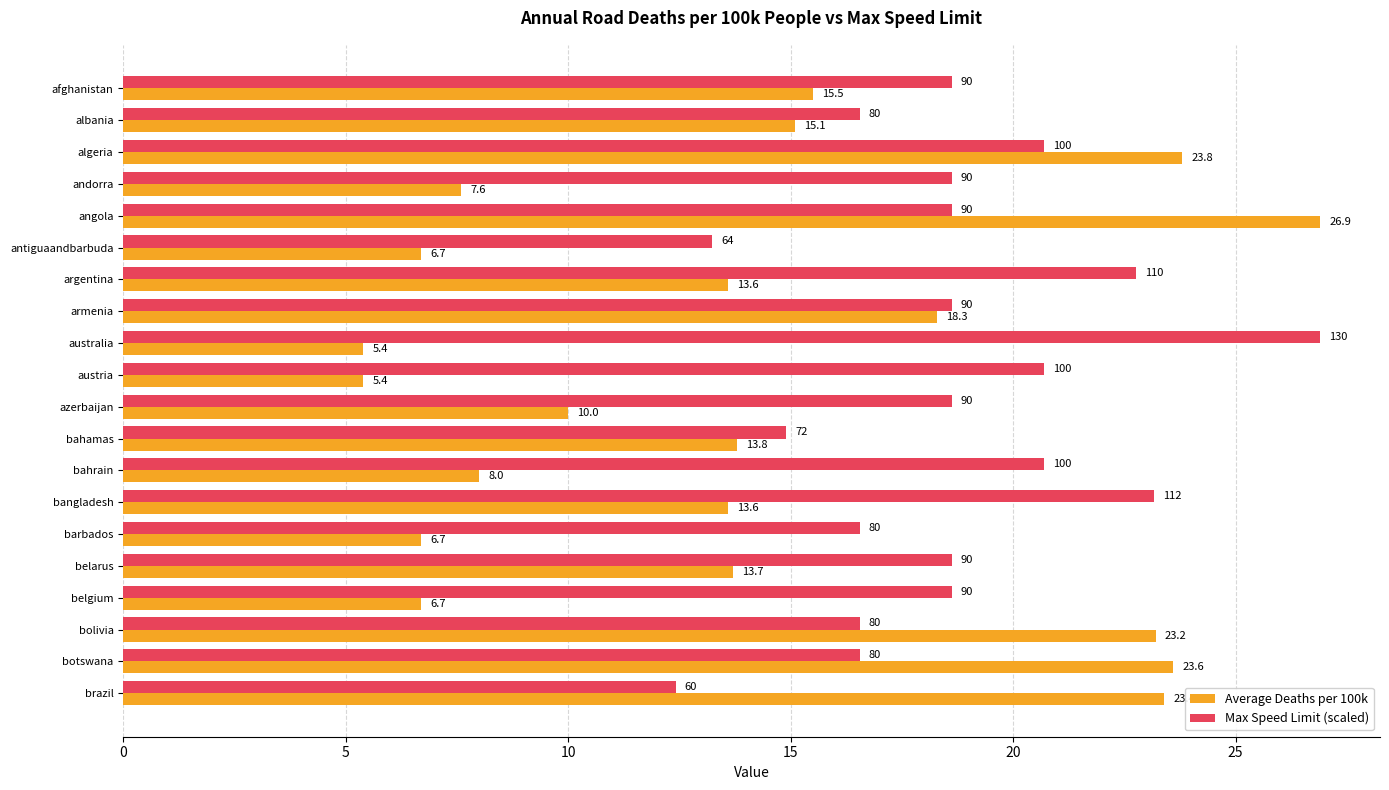

What is the sum of the Average Deaths per 100k values at brazil and botswana?

47.0